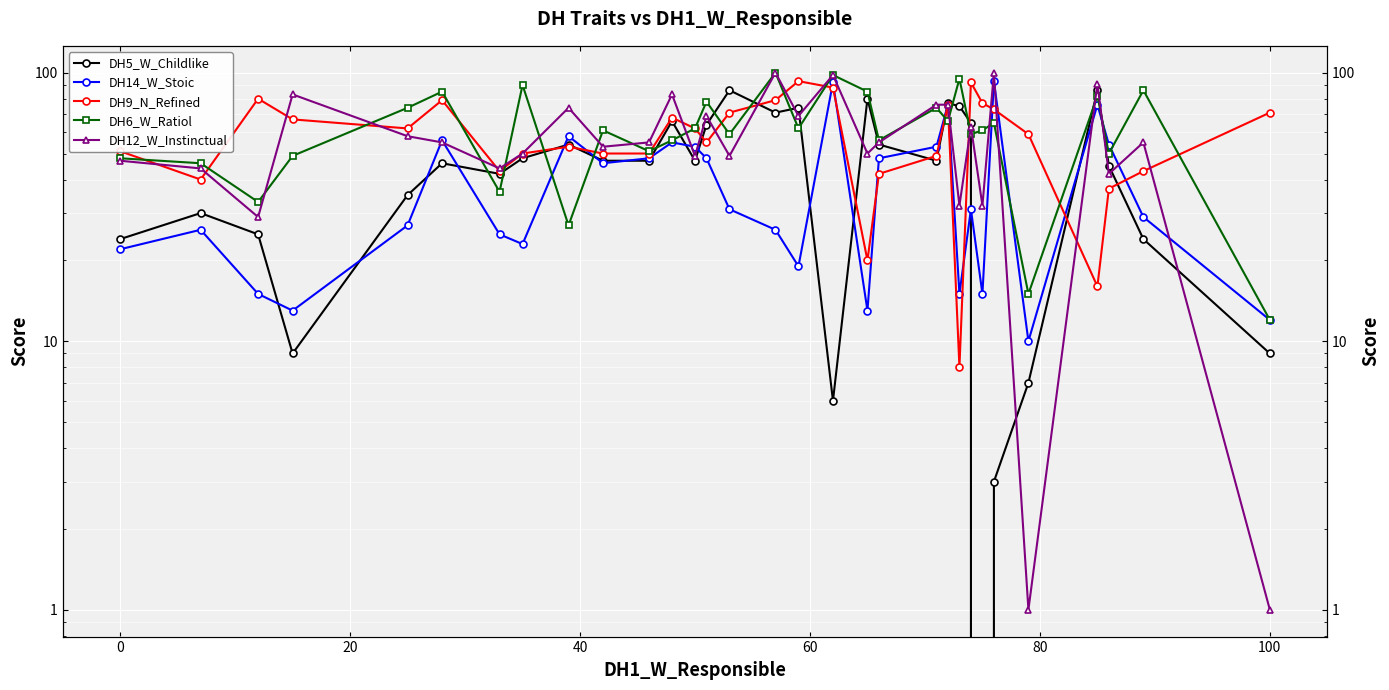

List the series in order of their peak value, lowest first.

DH5_W_Childlike, DH14_W_Stoic, DH9_N_Refined, DH6_W_Ratiol, DH12_W_Instinctual